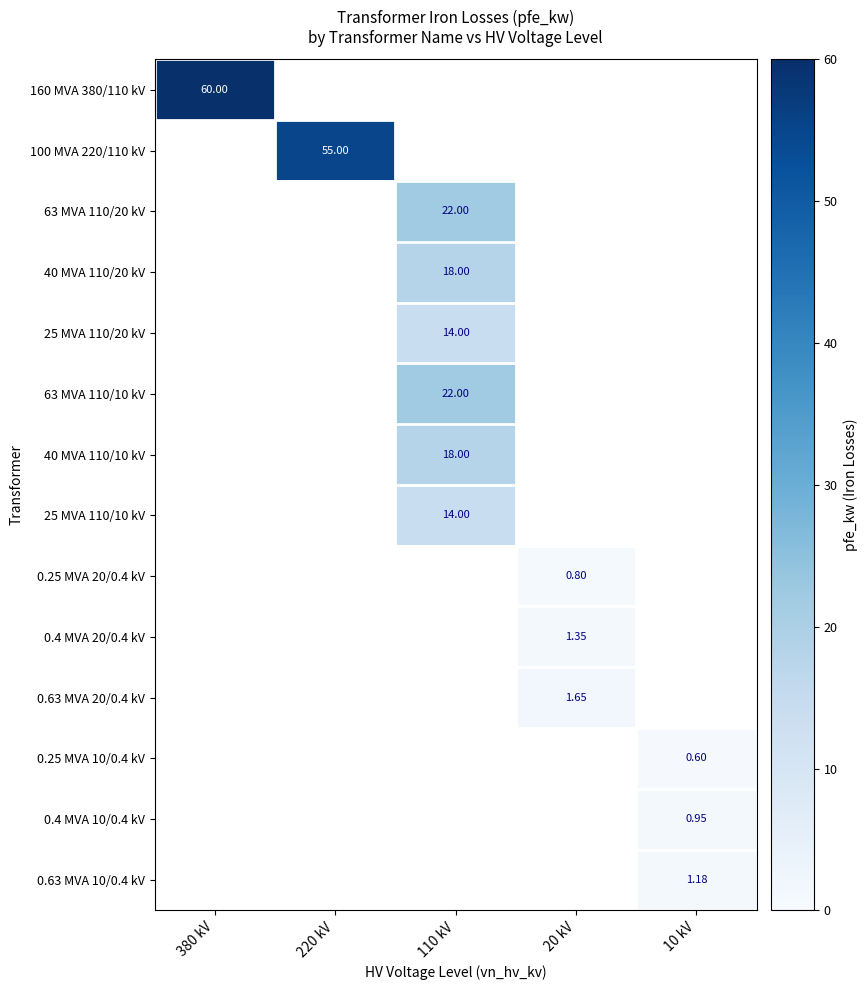

Is it true that 25 MVA 110/10 kV equals 8.2 at 110 kV?

False